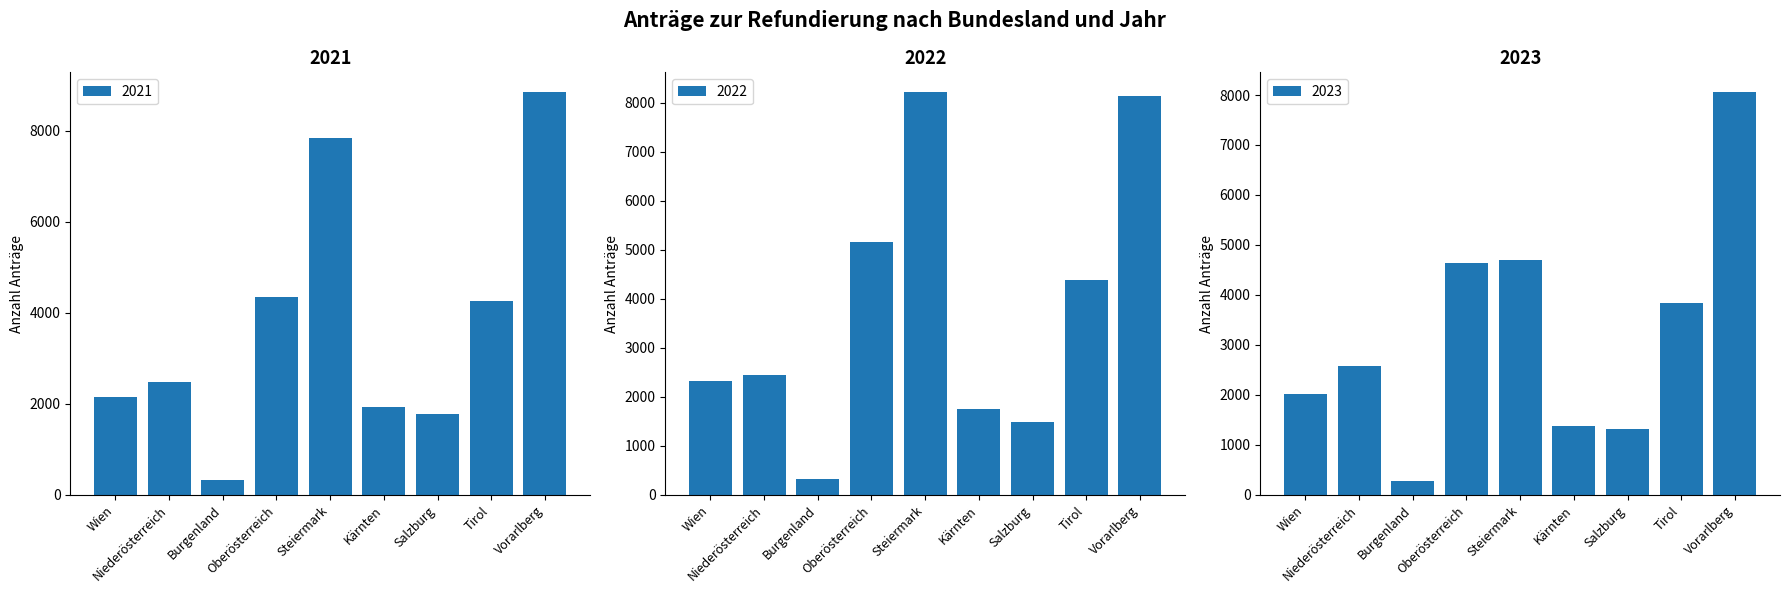

What is the difference between the second highest and second lowest values in the 2021 series?

6045